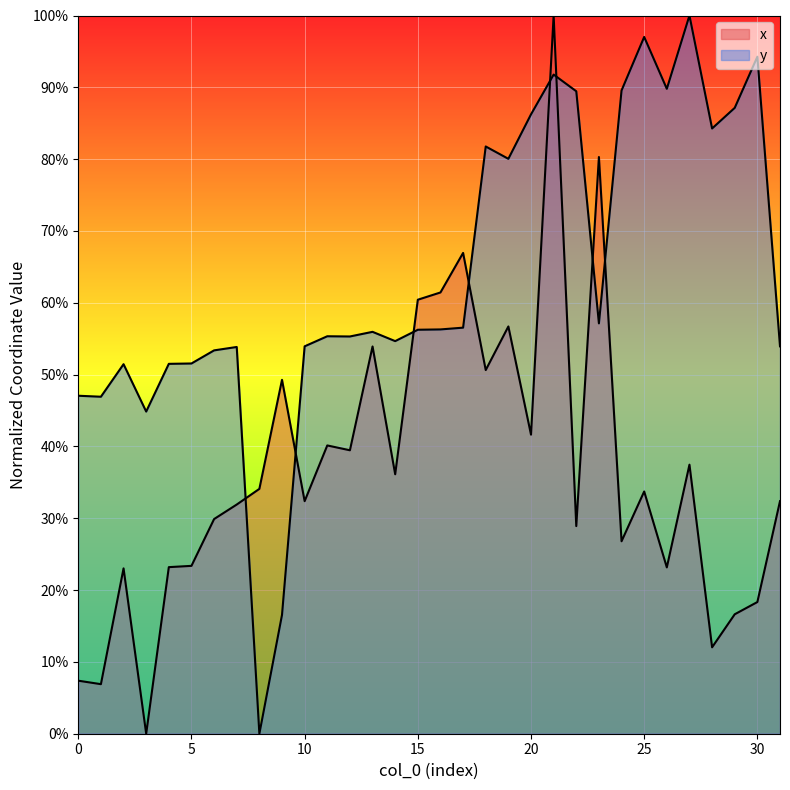

How many interior local peaks does the x series have?

10